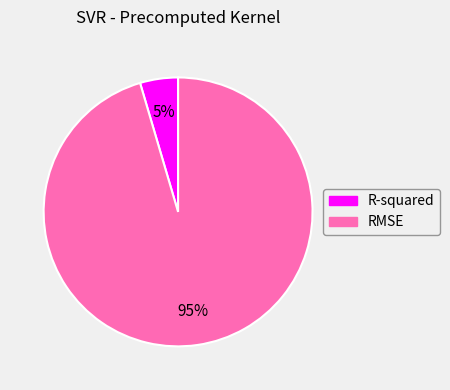

Combined, do RMSE and R-squared account for over 50%?

Yes